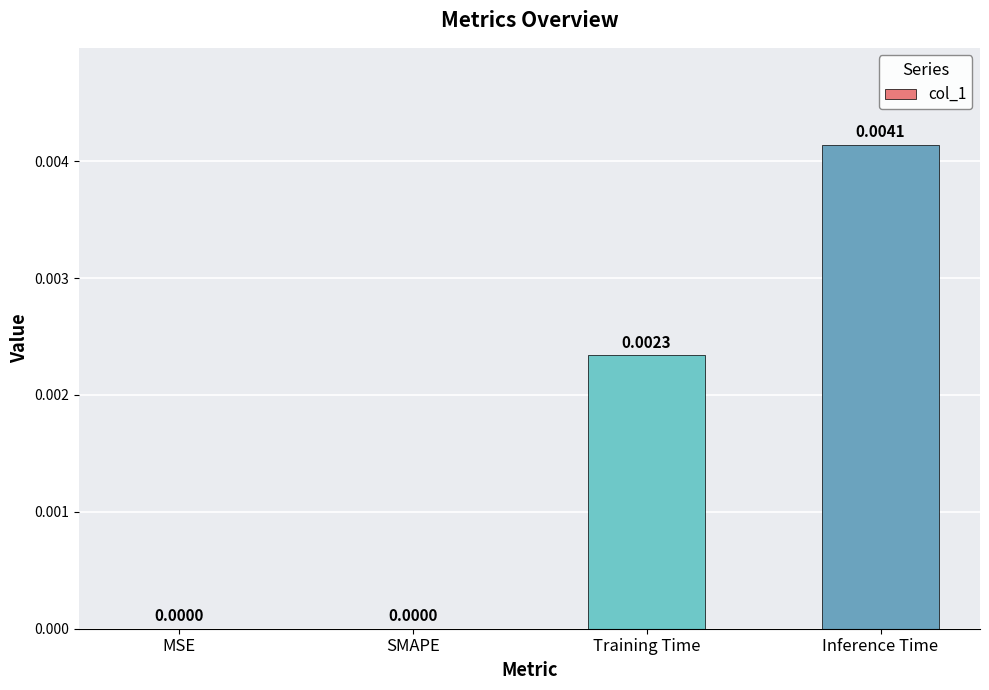

Between MSE and Inference Time, which is larger?

Inference Time